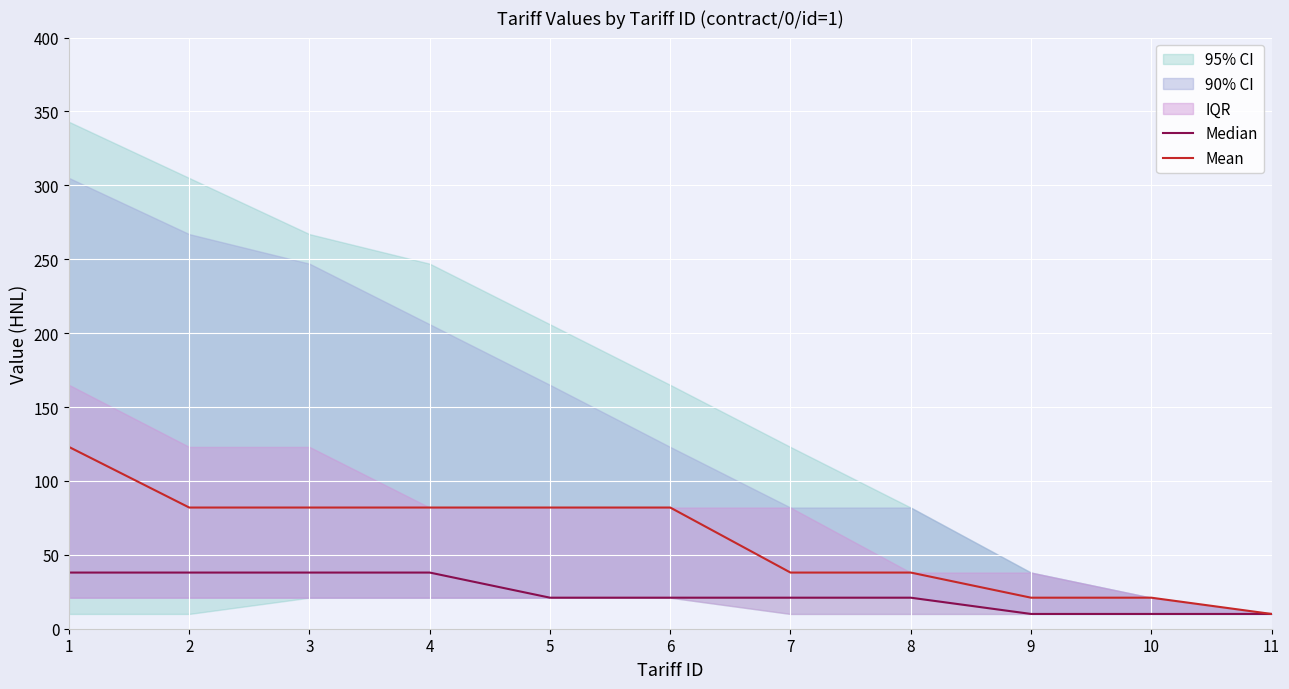

Reading left to right, list all the values displayed in this chart.

Median: 38	38	38	38	21	21	21	21	10	10	10
Mean: 123	82	82	82	82	82	38	38	21	21	10